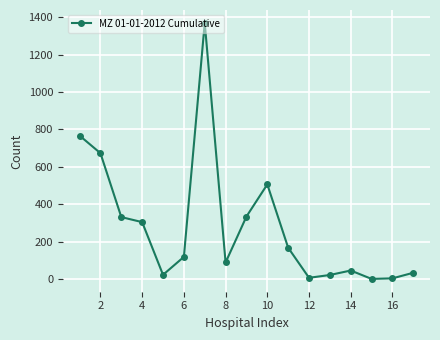

What is the greatest value displayed?

1371